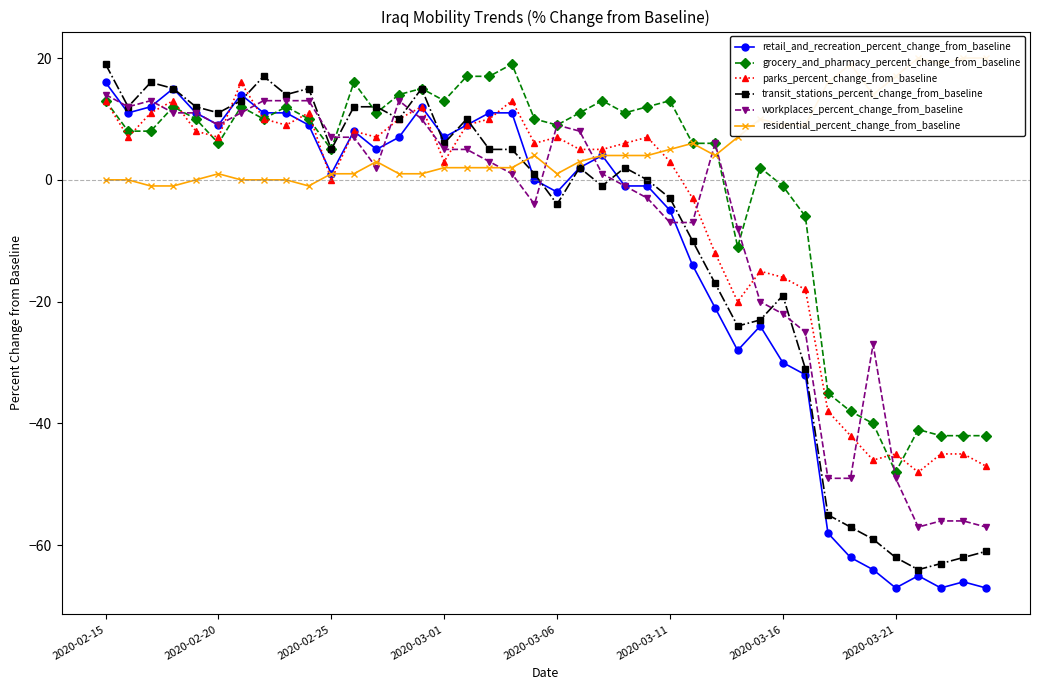

True or false: transit_stations_percent_change_from_baseline has more than 0 interior local peaks.

True